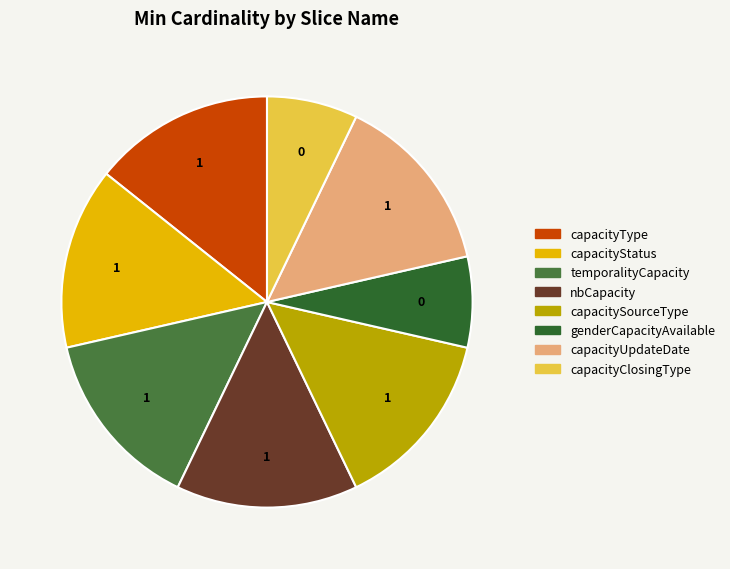

How many segments does this pie chart have?

8